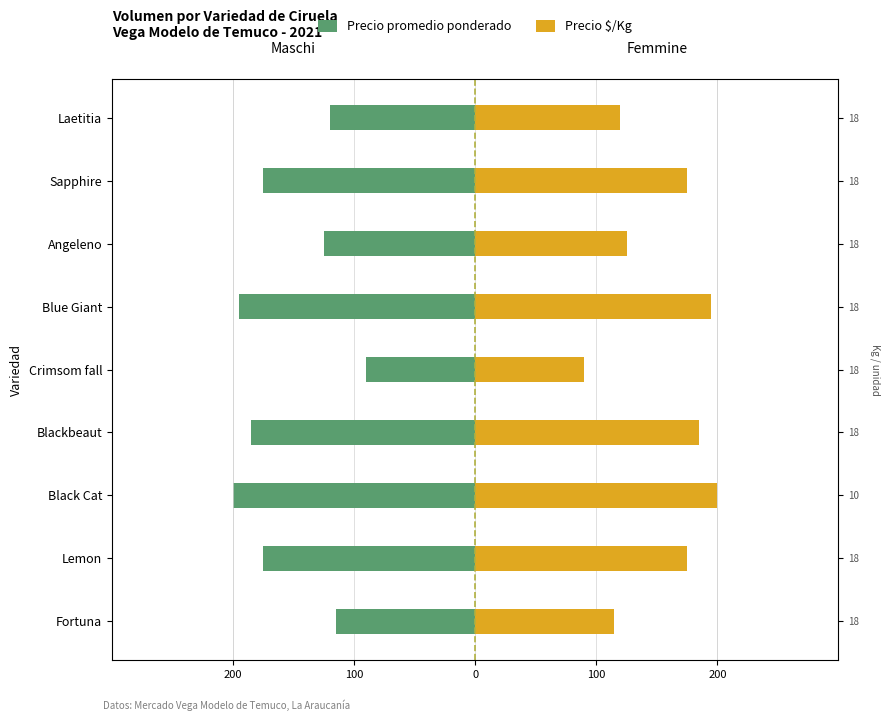

Does the chart contain any negative values?

Yes